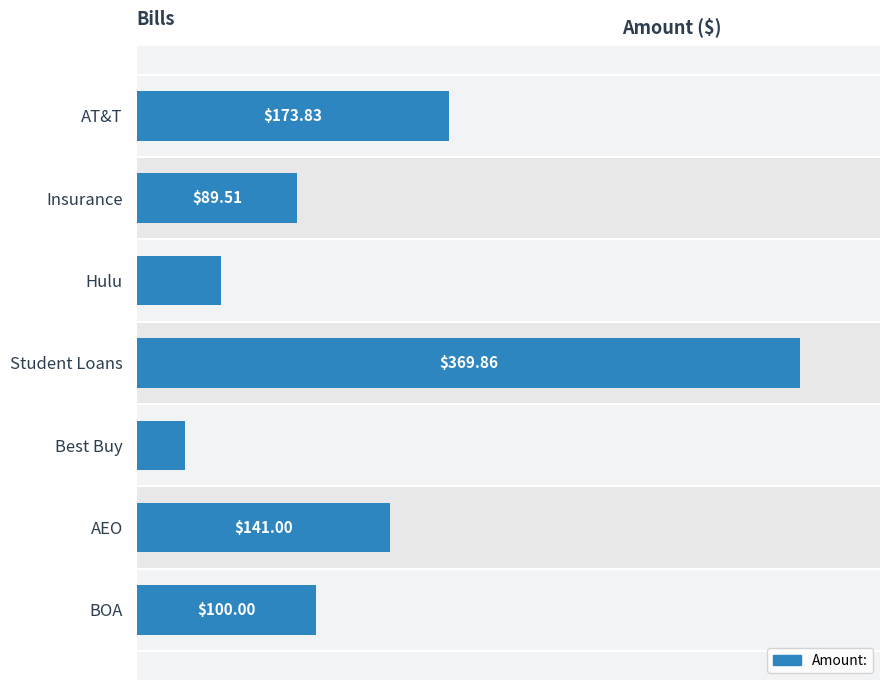

Rank the categories by value from highest to lowest.

Student Loans, AT&T, AEO, BOA, Insurance, Hulu, Best Buy